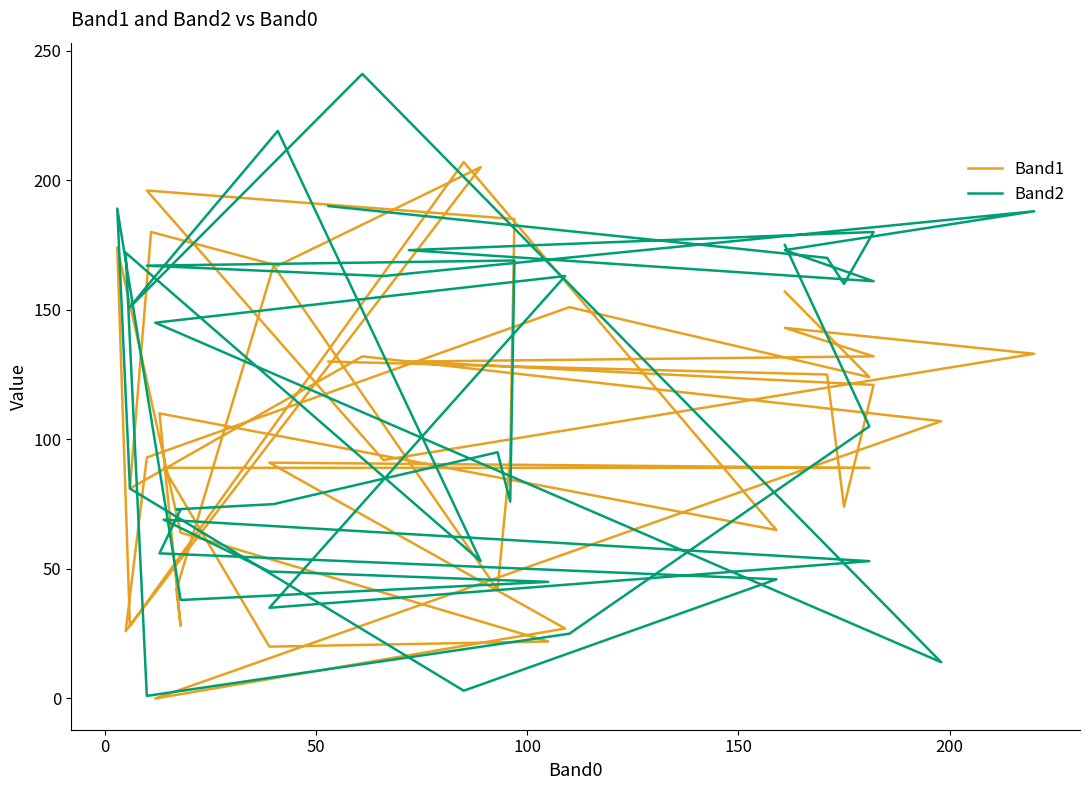

List the series in order of their peak value, highest first.

Band2, Band1